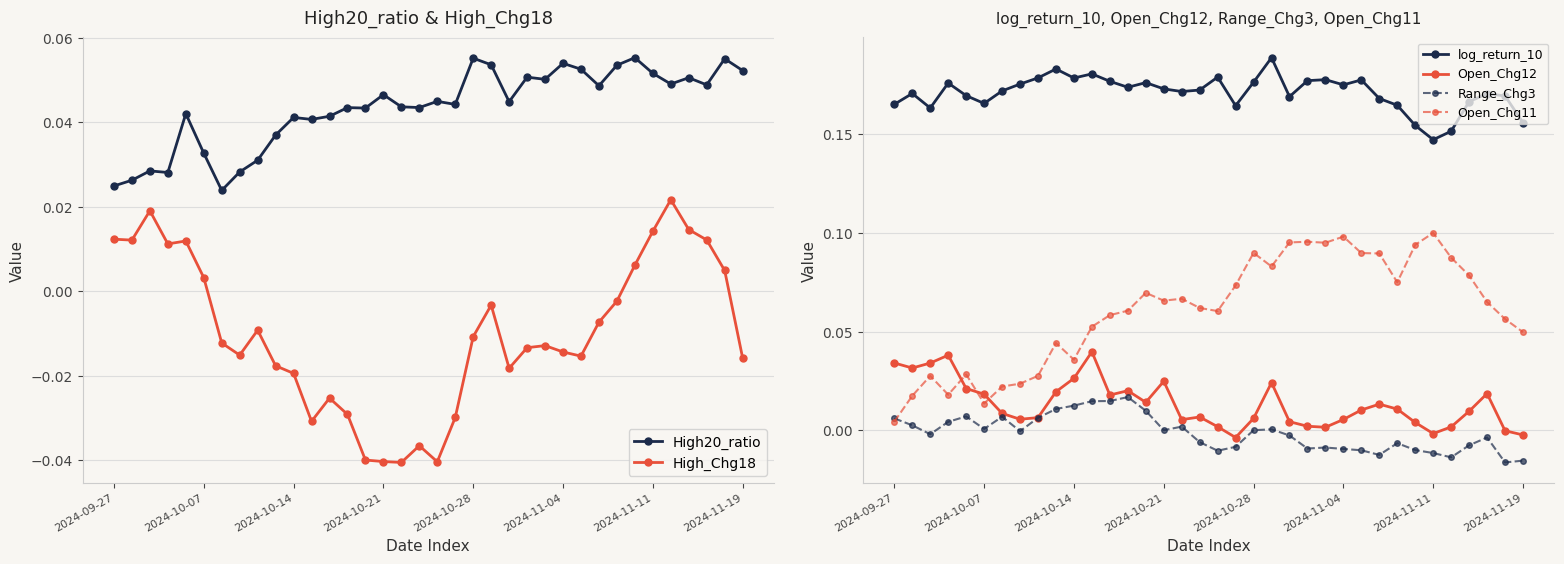

Reading right to left, transcribe all the data shown in this chart.

High20_ratio: 0.1	0.1	0.0	0.1	0.0	0.1	0.1	0.1	0.0	0.1	0.1	0.1	0.1	0.0	0.1	0.1	0.0	0.0	0.0	0.0	0.0	0.0	0.0	0.0	0.0	0.0	0.0	0.0	0.0	0.0	0.0	0.0	0.0	0.0	0.0	0.0
High_Chg18: -0.0	0.0	0.0	0.0	0.0	0.0	0.0	-0.0	-0.0	-0.0	-0.0	-0.0	-0.0	-0.0	-0.0	-0.0	-0.0	-0.0	-0.0	-0.0	-0.0	-0.0	-0.0	-0.0	-0.0	-0.0	-0.0	-0.0	-0.0	-0.0	0.0	0.0	0.0	0.0	0.0	0.0
log_return_10: 0.2	0.2	0.2	0.2	0.2	0.1	0.2	0.2	0.2	0.2	0.2	0.2	0.2	0.2	0.2	0.2	0.2	0.2	0.2	0.2	0.2	0.2	0.2	0.2	0.2	0.2	0.2	0.2	0.2	0.2	0.2	0.2	0.2	0.2	0.2	0.2
Open_Chg12: -0.0	-0.0	0.0	0.0	0.0	-0.0	0.0	0.0	0.0	0.0	0.0	0.0	0.0	0.0	0.0	0.0	-0.0	0.0	0.0	0.0	0.0	0.0	0.0	0.0	0.0	0.0	0.0	0.0	0.0	0.0	0.0	0.0	0.0	0.0	0.0	0.0
Range_Chg3: -0.0	-0.0	-0.0	-0.0	-0.0	-0.0	-0.0	-0.0	-0.0	-0.0	-0.0	-0.0	-0.0	-0.0	0.0	0.0	-0.0	-0.0	-0.0	0.0	0.0	0.0	0.0	0.0	0.0	0.0	0.0	0.0	-0.0	0.0	0.0	0.0	0.0	-0.0	0.0	0.0
Open_Chg11: 0.0	0.1	0.1	0.1	0.1	0.1	0.1	0.1	0.1	0.1	0.1	0.1	0.1	0.1	0.1	0.1	0.1	0.1	0.1	0.1	0.1	0.1	0.1	0.1	0.1	0.0	0.0	0.0	0.0	0.0	0.0	0.0	0.0	0.0	0.0	0.0